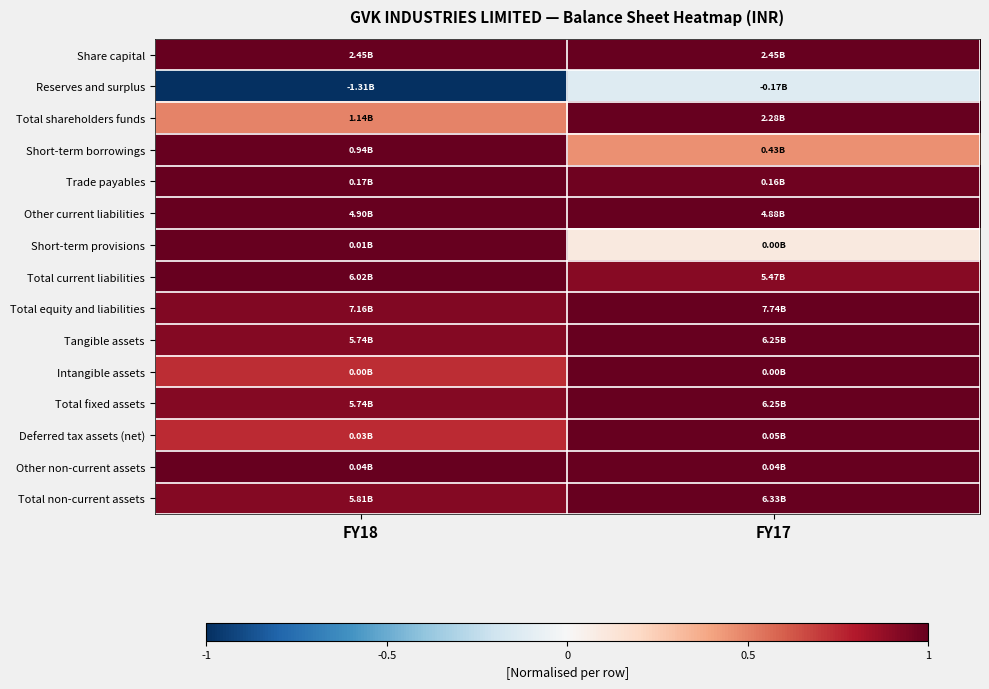

Which has a higher value, FY17 or FY18?

FY17